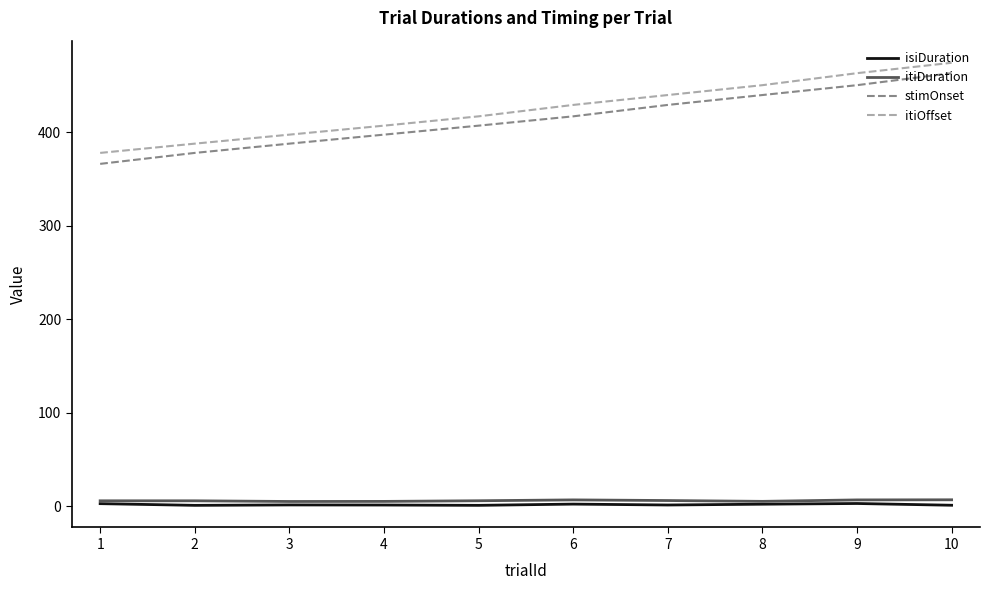

What is the difference between the itiOffset values at 3 and 2?

9.6